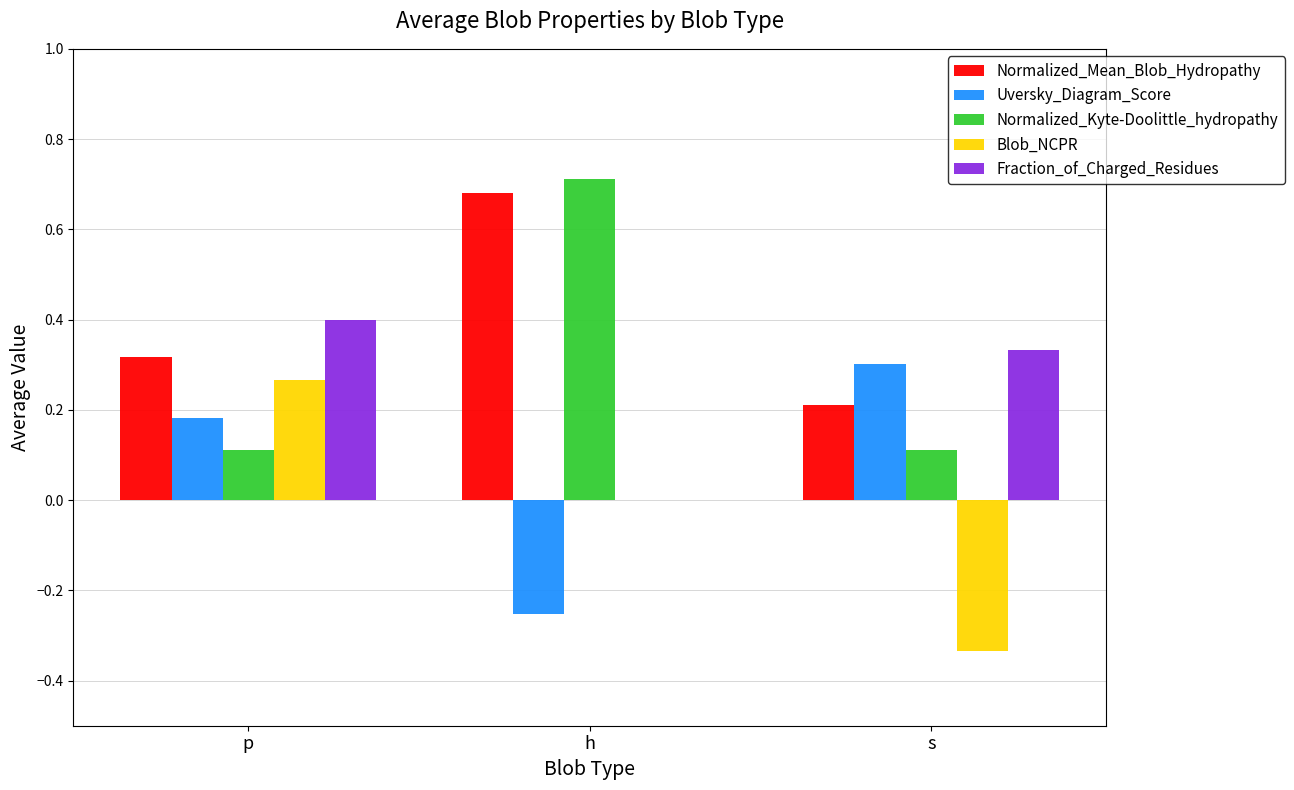

The Fraction_of_Charged_Residues series shows 0.0 at h. True or false?

True